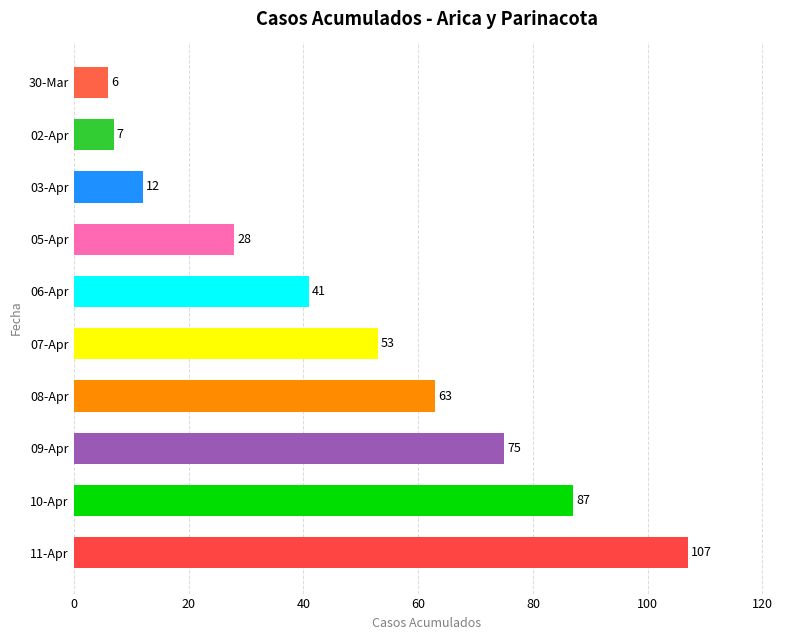

What is the difference between the maximum and minimum values?

101